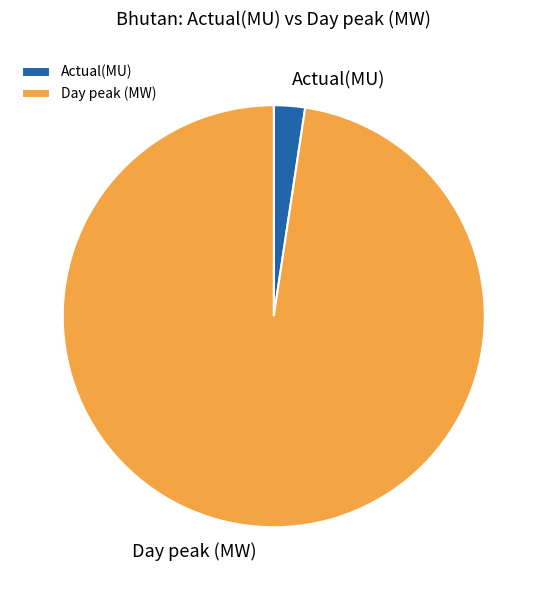

Which category has the smallest portion of the pie?

Actual(MU)